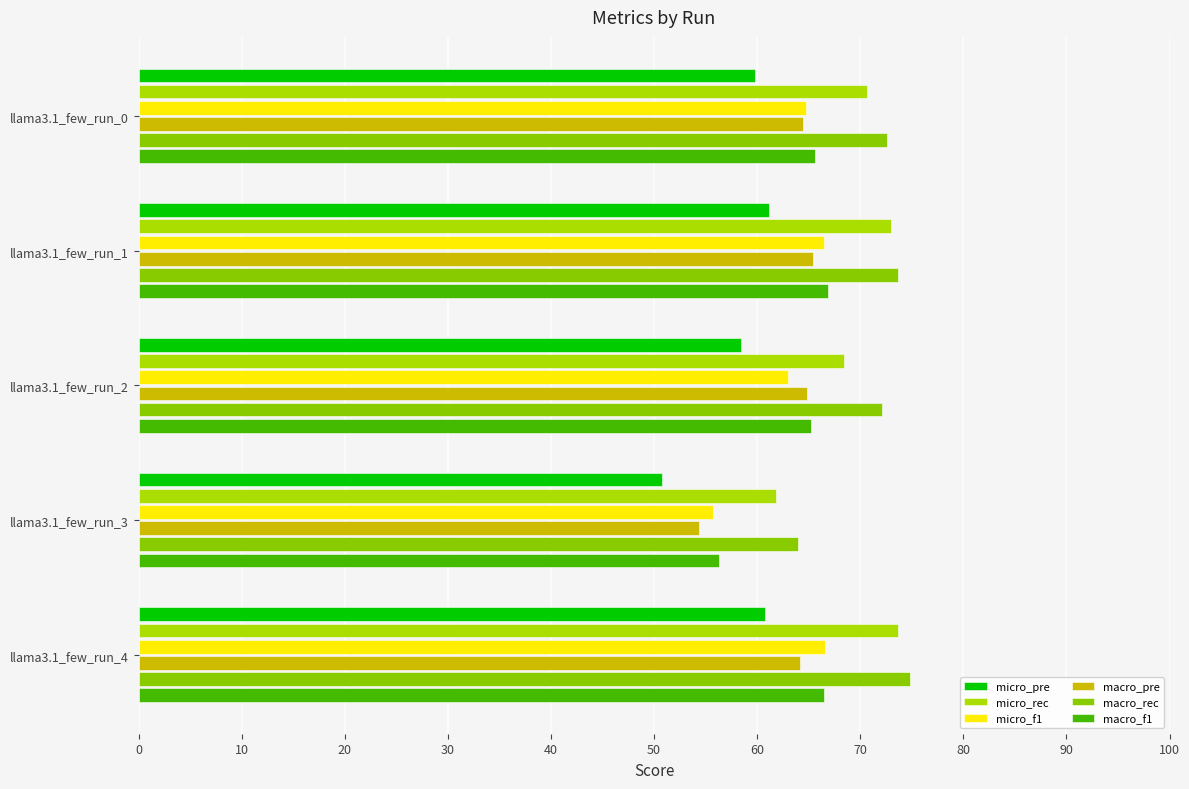

Which category has the lowest value in the micro_pre series?

llama3.1_few_run_3